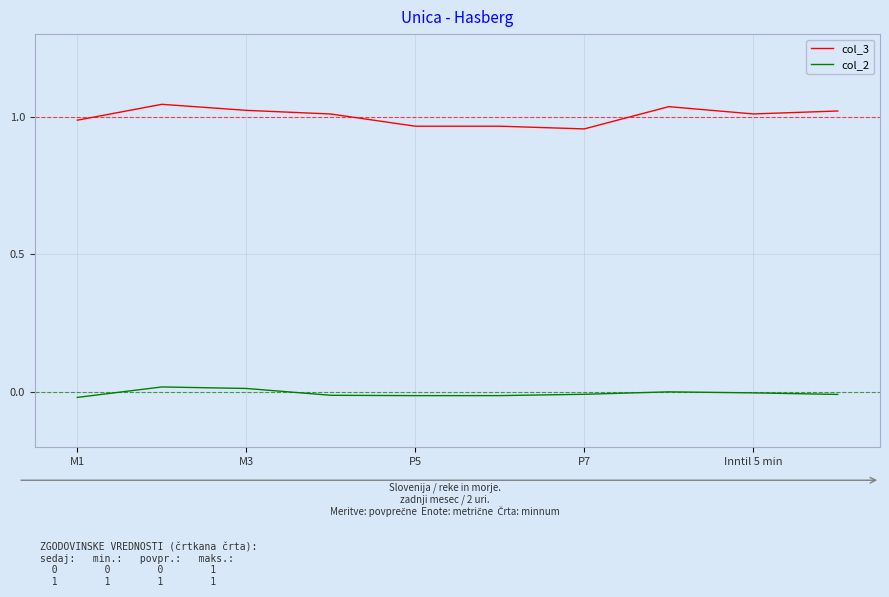

How many lines are shown in the chart?

2